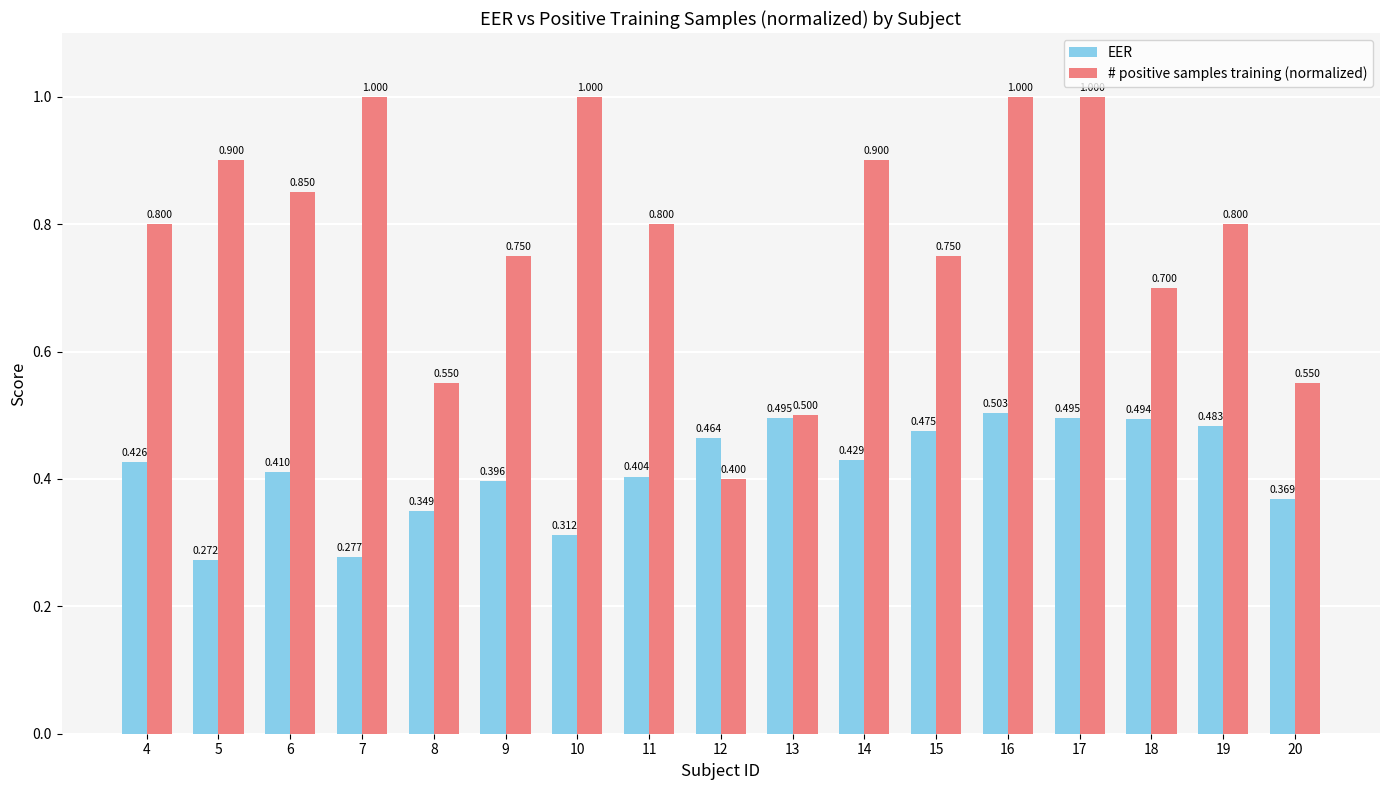

What is the average value of the EER series?

0.4